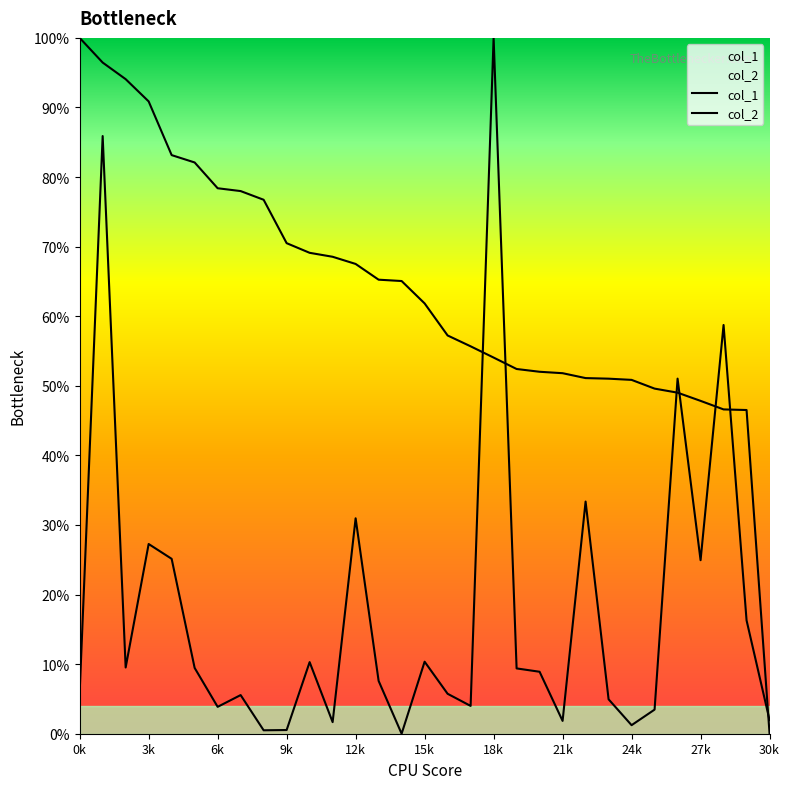

What position from the left is 18k?

19